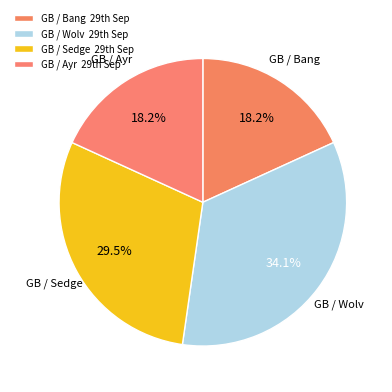

Rank the categories by value from highest to lowest.

GB / Wolv  29th Sep, GB / Sedge  29th Sep, GB / Bang  29th Sep, GB / Ayr  29th Sep